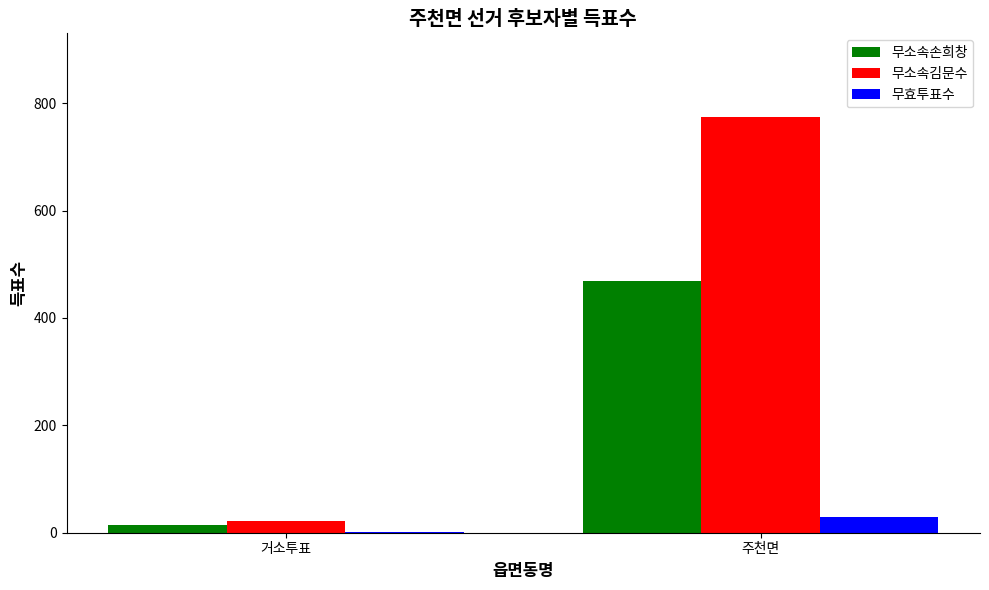

What is the sum of the 무소속손희창 values at 주천면 and 거소투표?

483